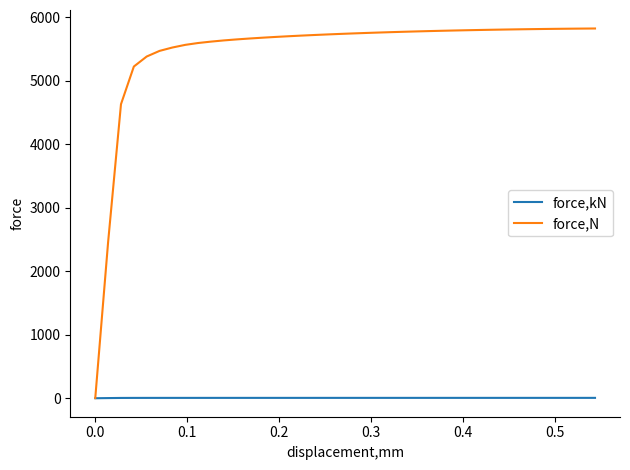

List the series in order of their overall mean, highest first.

force,N, force,kN